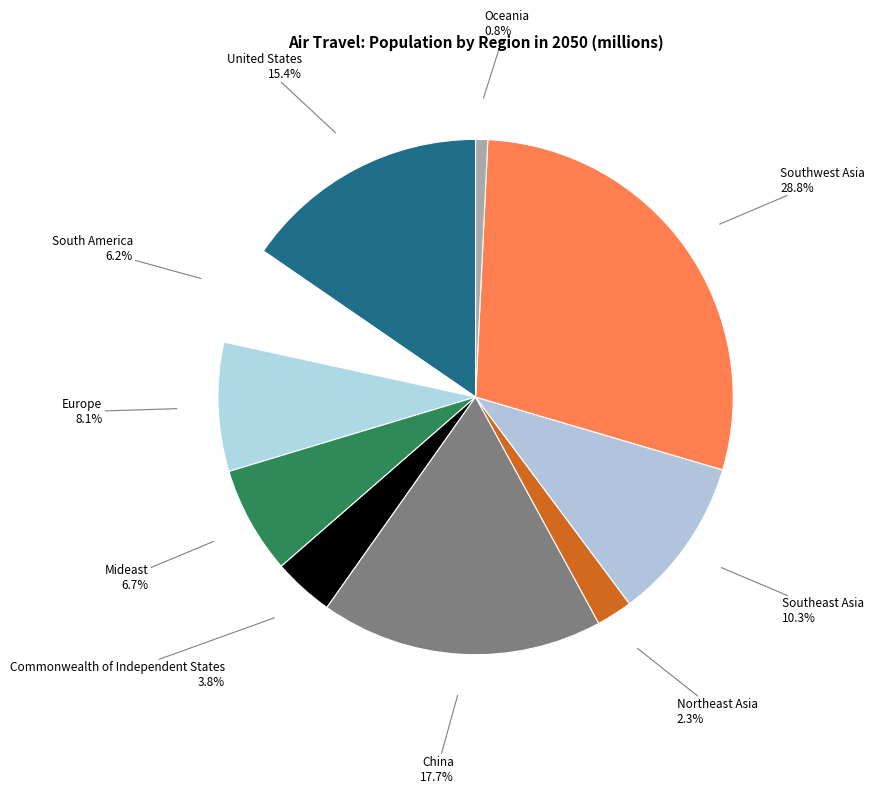

What is the ratio of the value at Commonwealth of Independent States to the value at Europe?

0.5